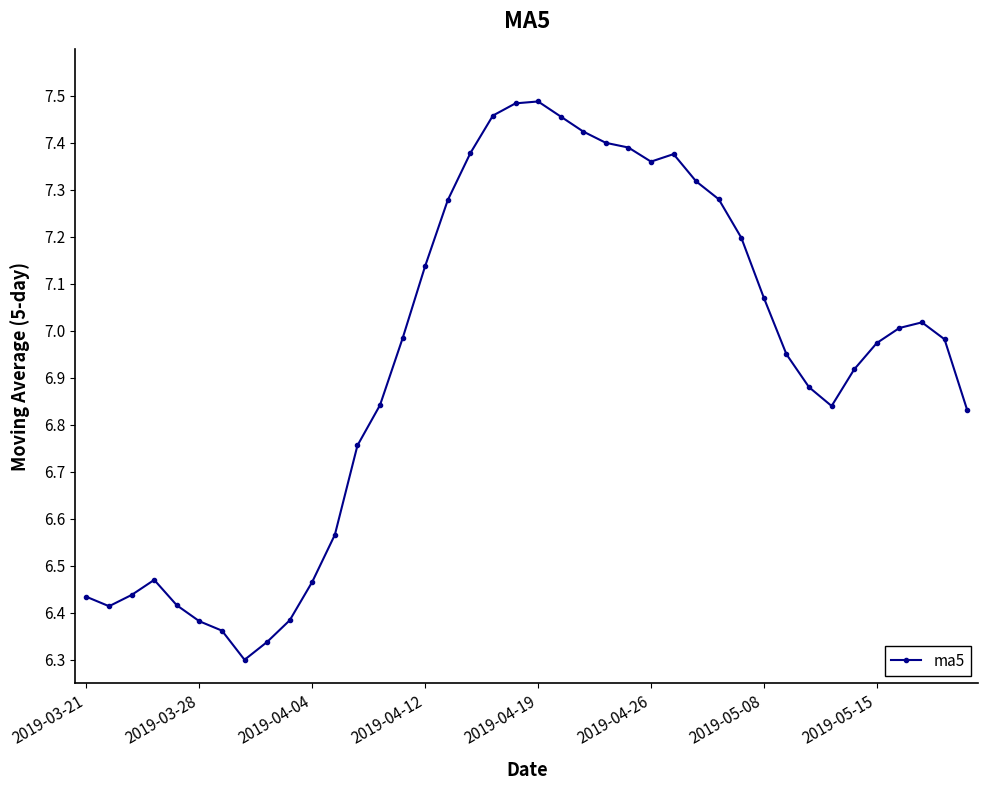

What is the sum of all values?

277.4